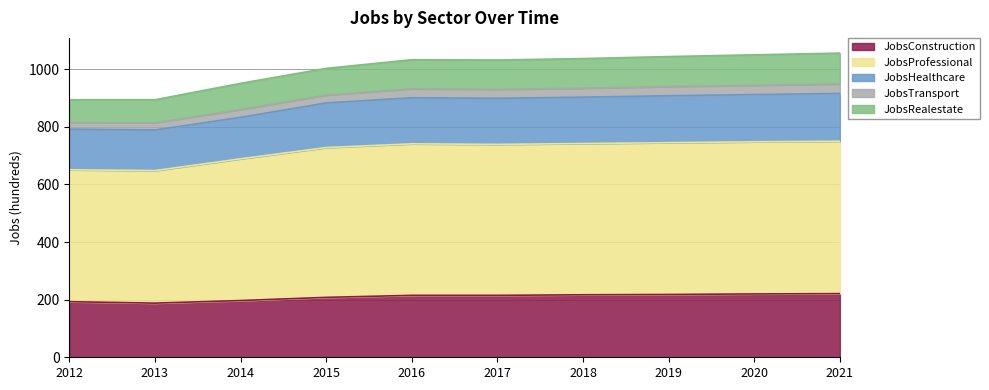

What is the total value across all series at 2012?

894